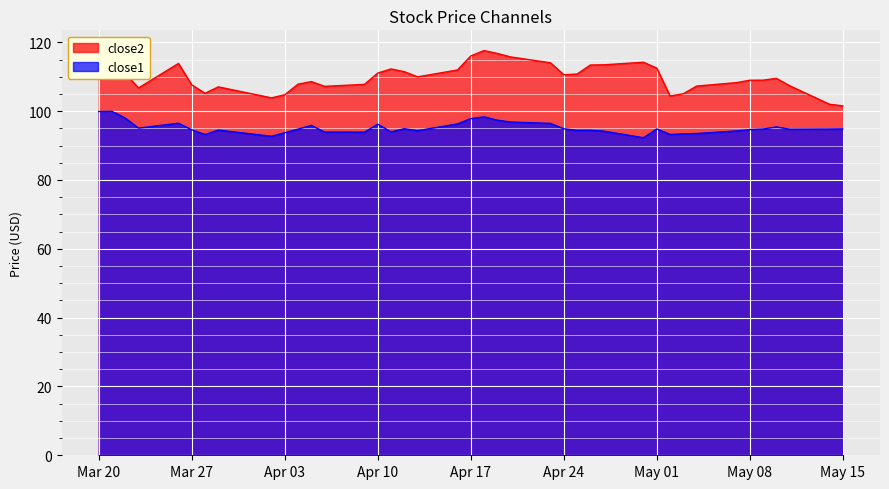

At which category does close1 reach its first local peak?

2018-03-21